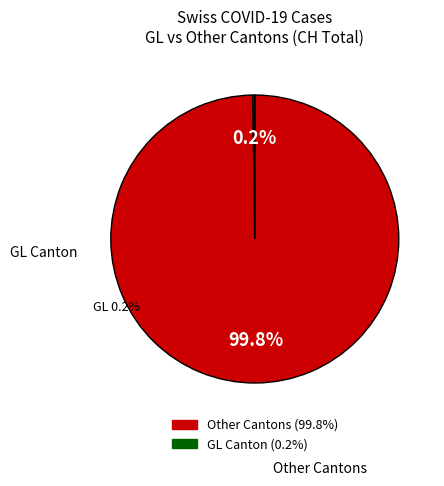

Is there any slice that represents more than half of the pie?

Yes